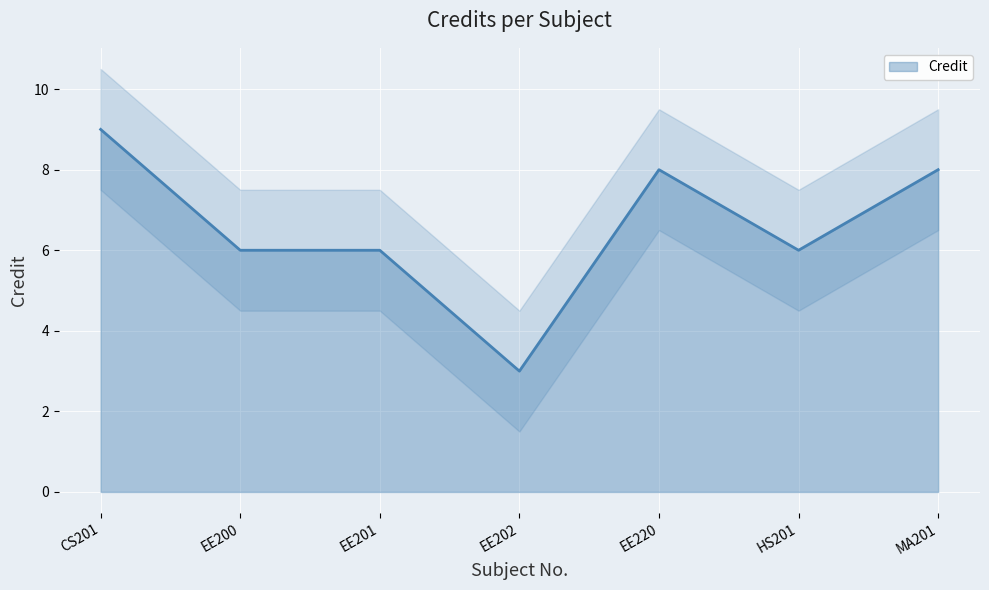

Rank the categories by value from lowest to highest.

EE202, EE200, EE201, HS201, EE220, MA201, CS201